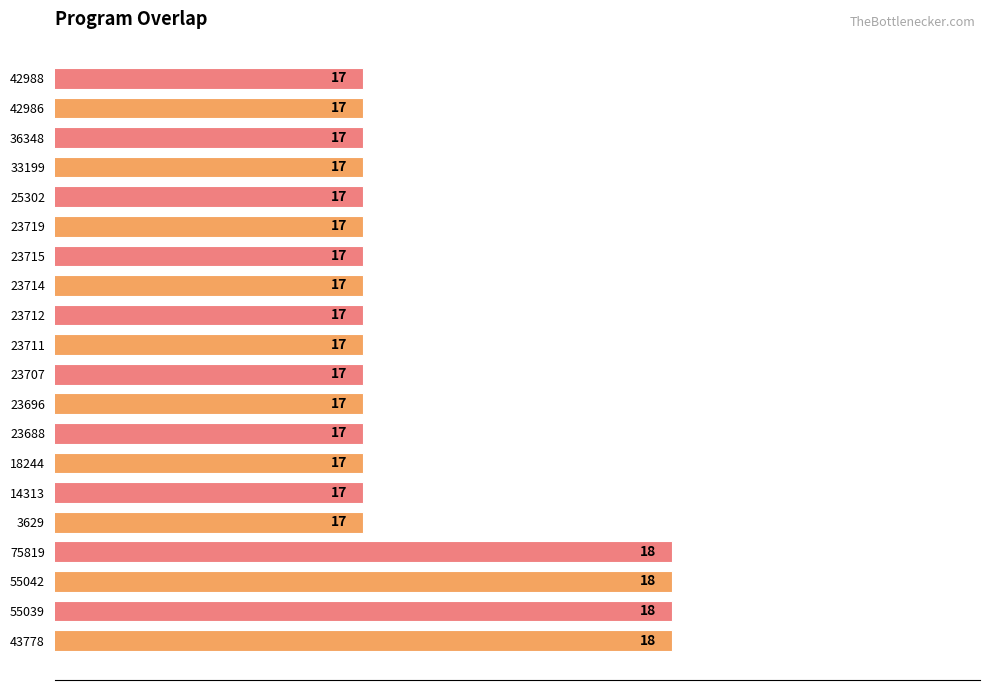

What is the sum of all values?

344